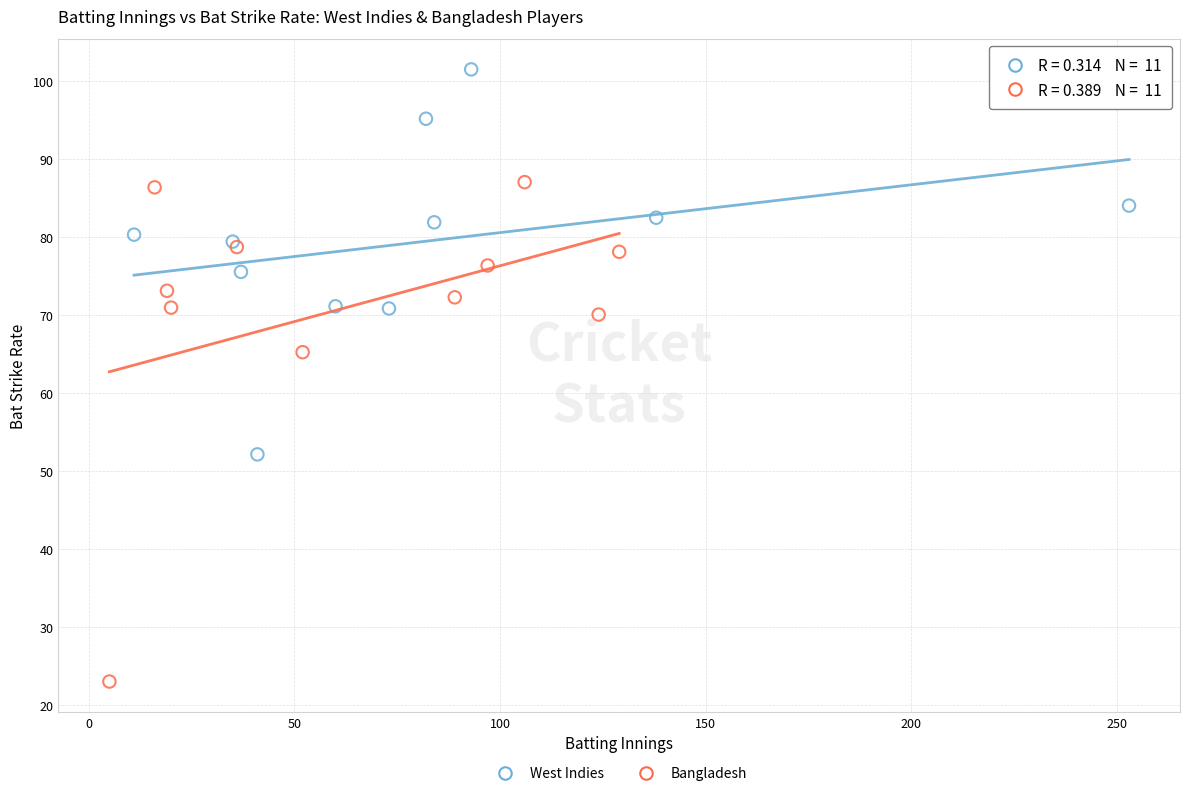

Which series contains the lowest Y value?

Bangladesh